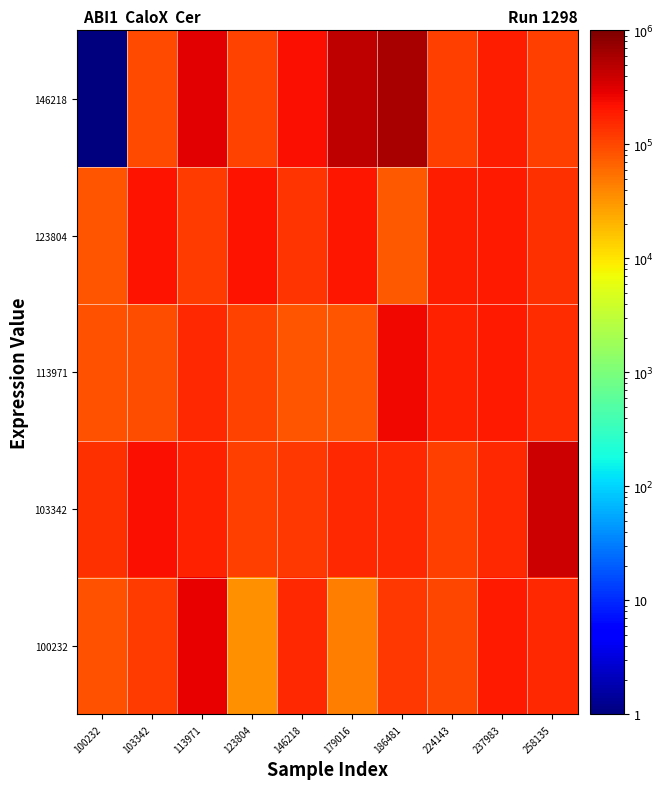

Which has a higher value, 123804 or 258135?

258135